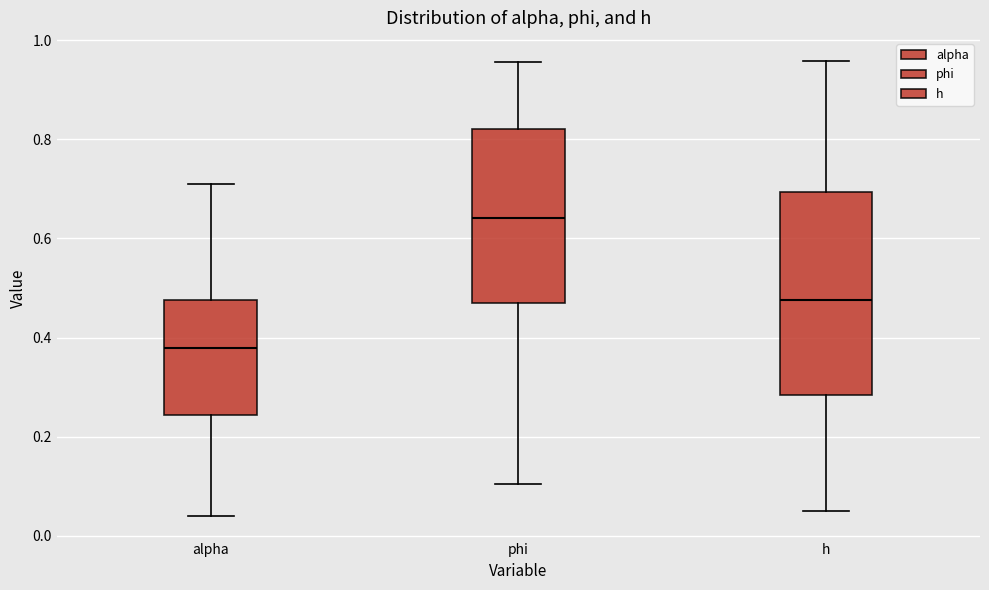

Reading left to right, transcribe this box plot: for each box, give where its median line is, the range the box spans, and where its two whiskers end, as read against the y-axis. The values are not printed on the chart, so give them approximately, as read against the axis.

alpha: median 0.38, box 0.24 to 0.48, whiskers 0.04 to 0.70
phi: median 0.64, box 0.48 to 0.82, whiskers 0.10 to 0.96
h: median 0.48, box 0.28 to 0.70, whiskers 0.04 to 0.96